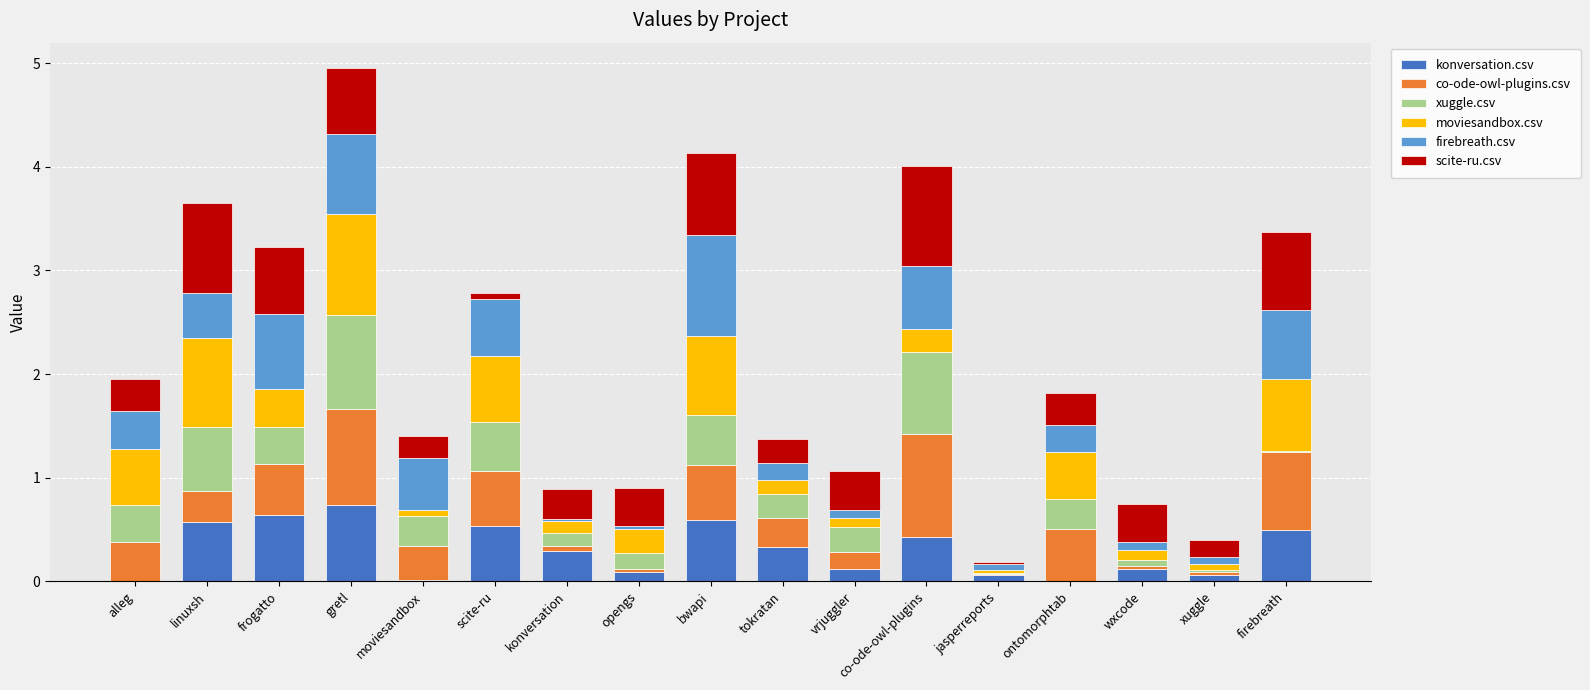

Is it true that konversation.csv equals 0.7 at gretl?

True